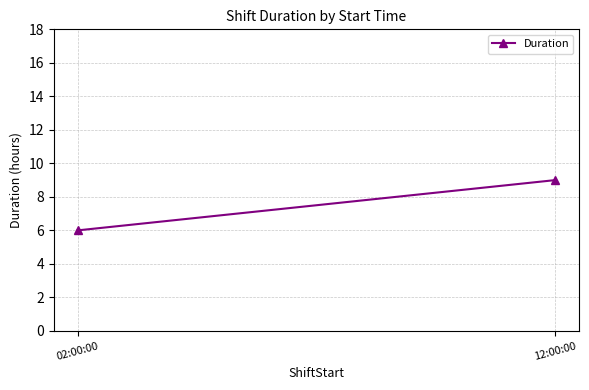

Which has a higher value, 02:00:00 or 12:00:00?

12:00:00